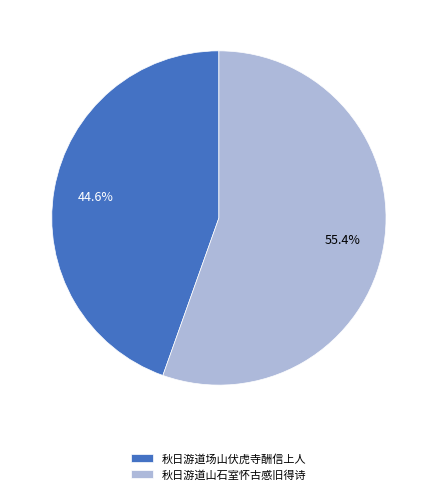

True or false: 秋日游道山石室怀古感旧得诗 accounts for 50% of the total.

False